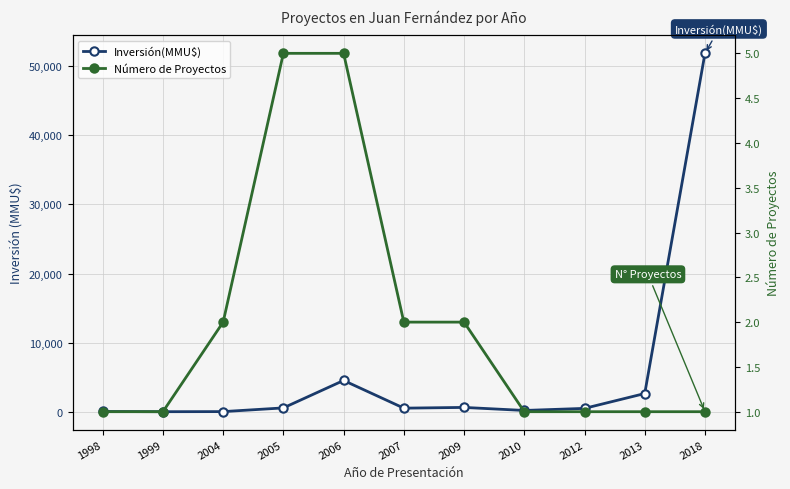

How many series are shown in this chart?

2